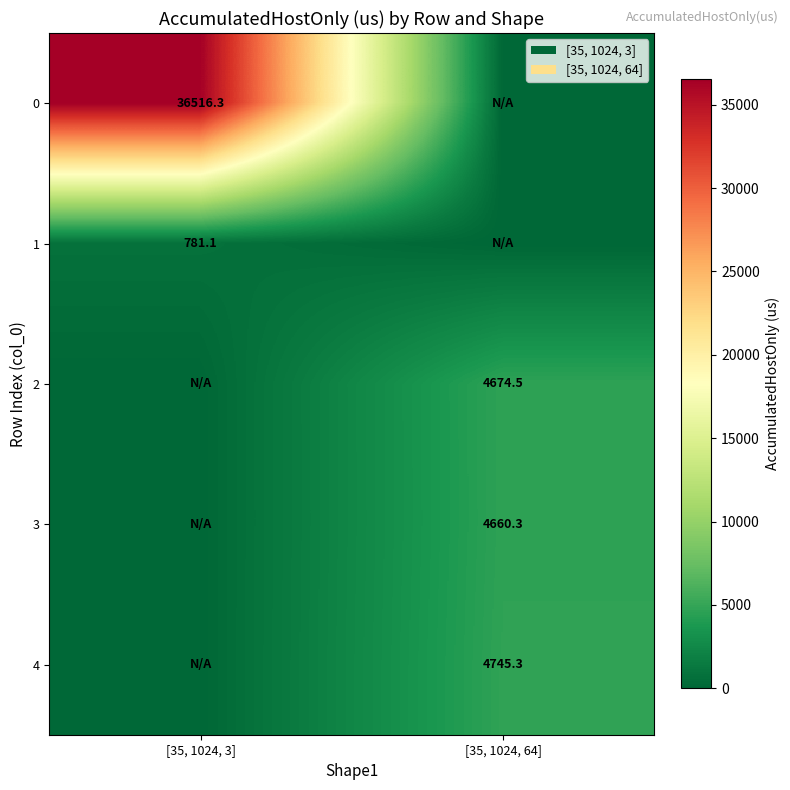

The 2 series shows 4674.5 at [35, 1024, 64]. True or false?

True